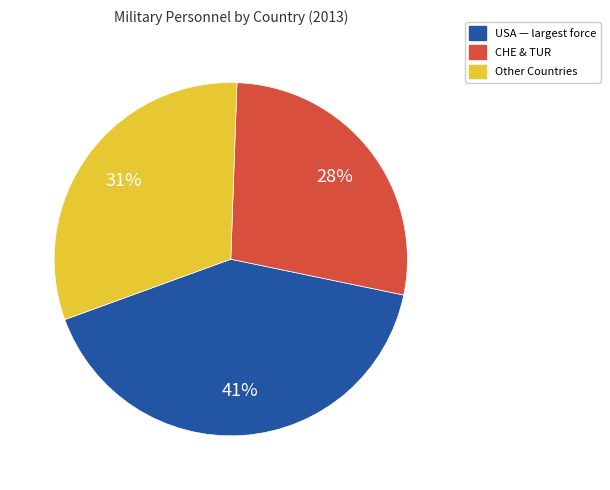

To the nearest percent, what is the average slice percentage?

33%